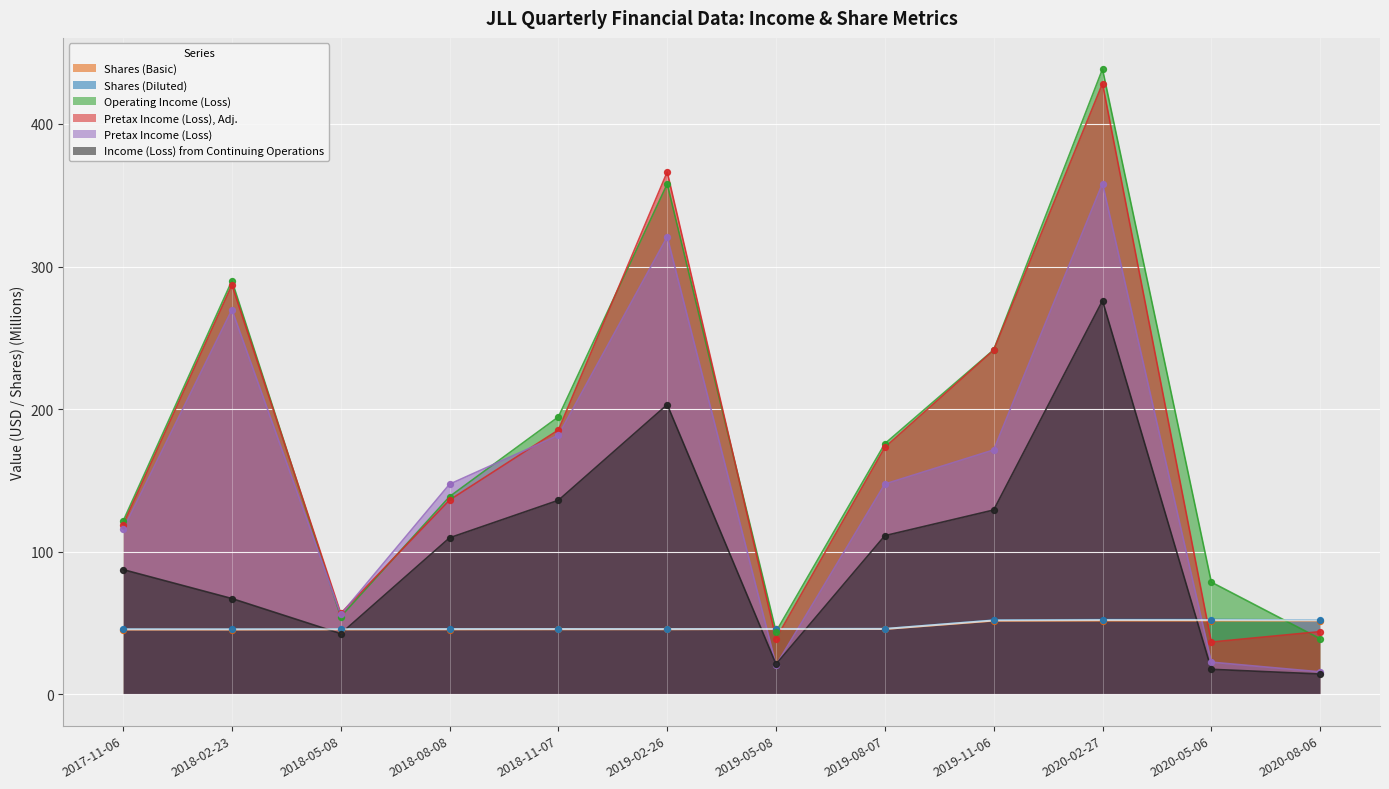

Which series has the largest Y range (max minus min)?

Operating Income (Loss)